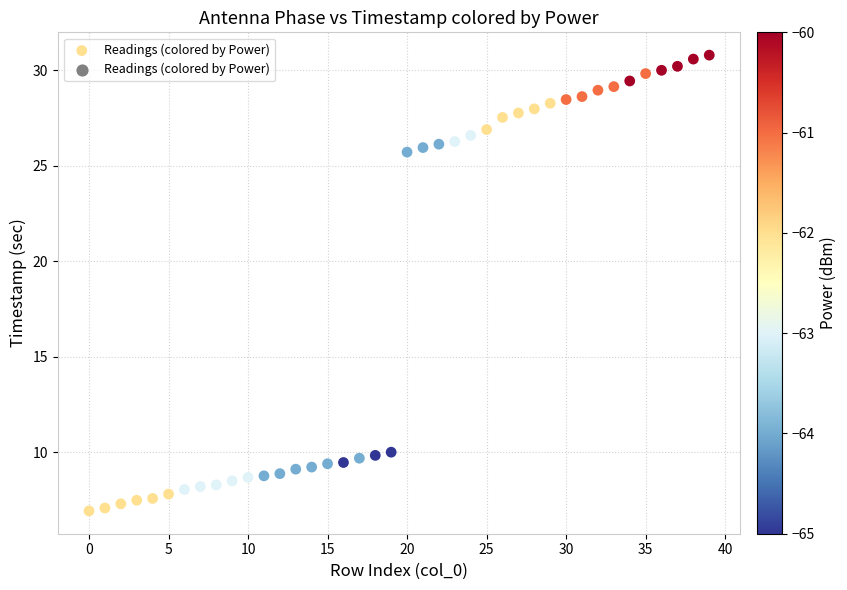

What is the range of Y values (max minus min)?

23.9